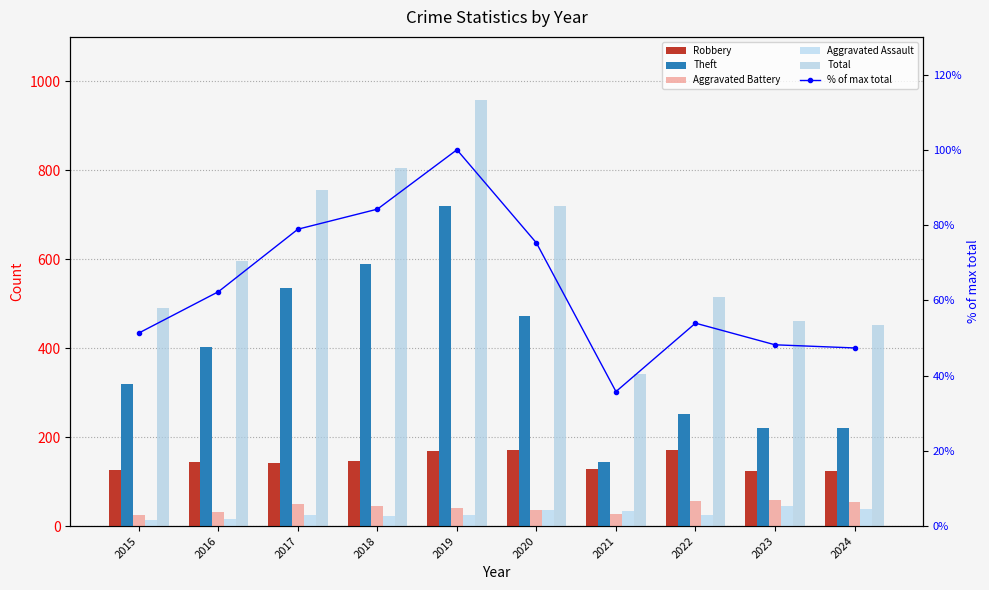

What is the value of the Aggravated Assault bar at the 7th from the left?

33.0